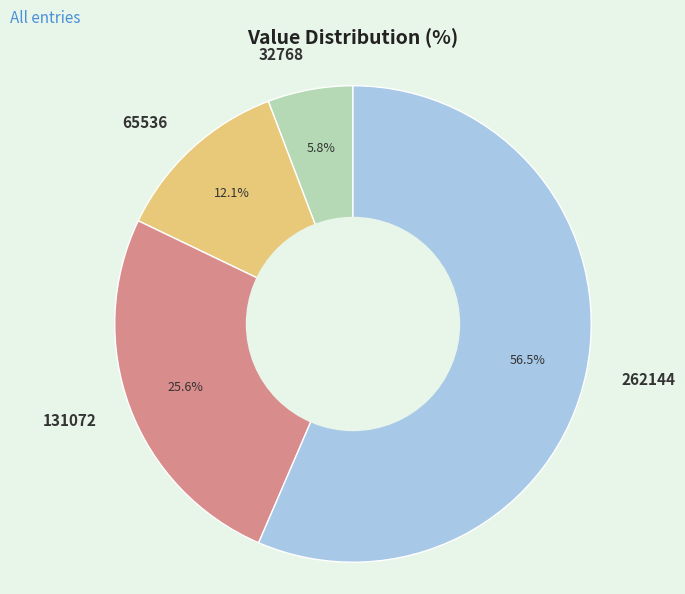

Do 262144 and 131072 together represent more than half of the pie?

Yes